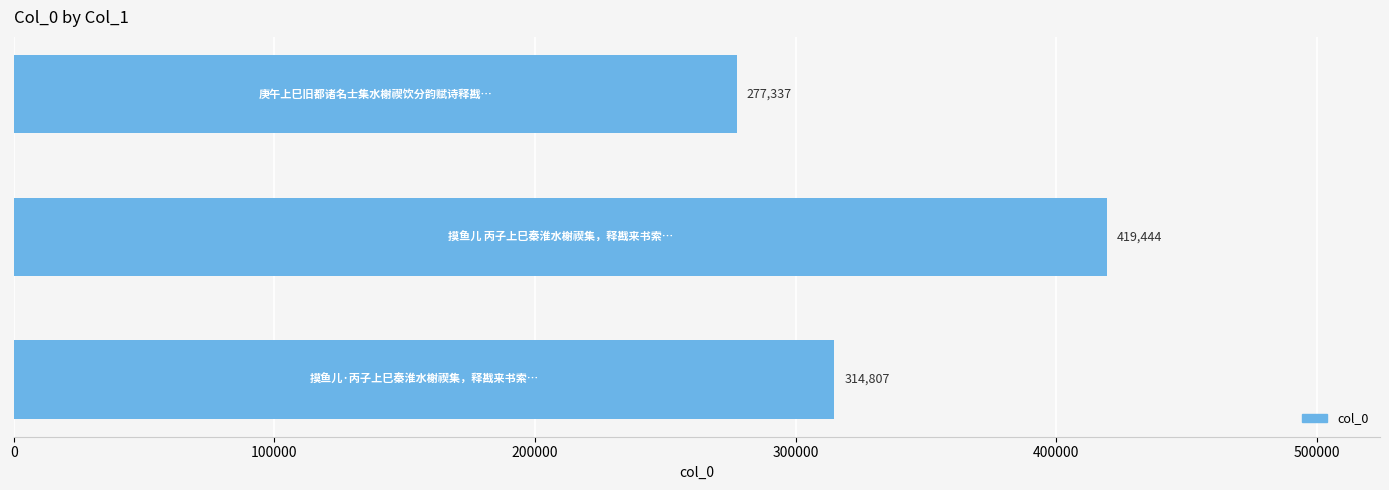

Reading bottom to top, transcribe all the data shown in this chart.

314807	419444	277337